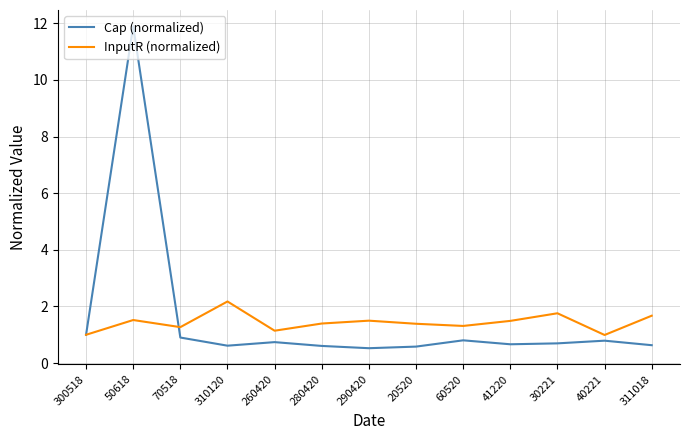

Is the value of InputR (normalized) at 310120 greater than the value of Cap (normalized) at 30221?

Yes